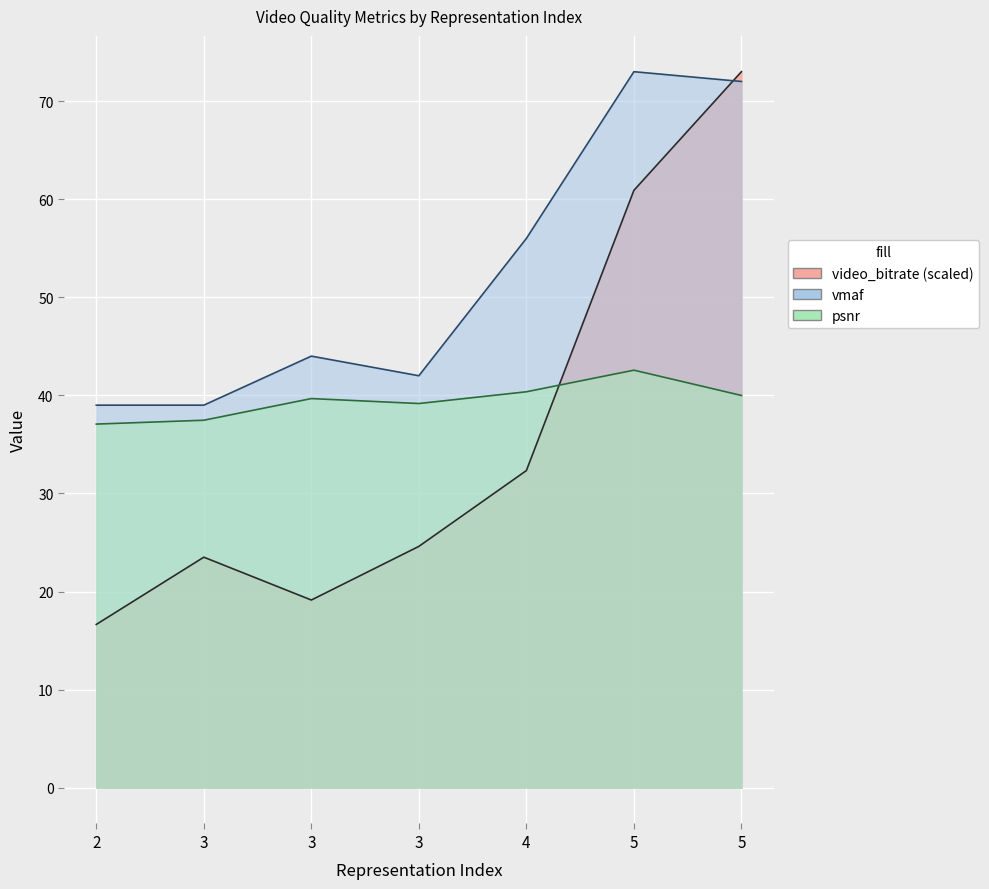

Does the chart display data point markers on the line(s)?

No